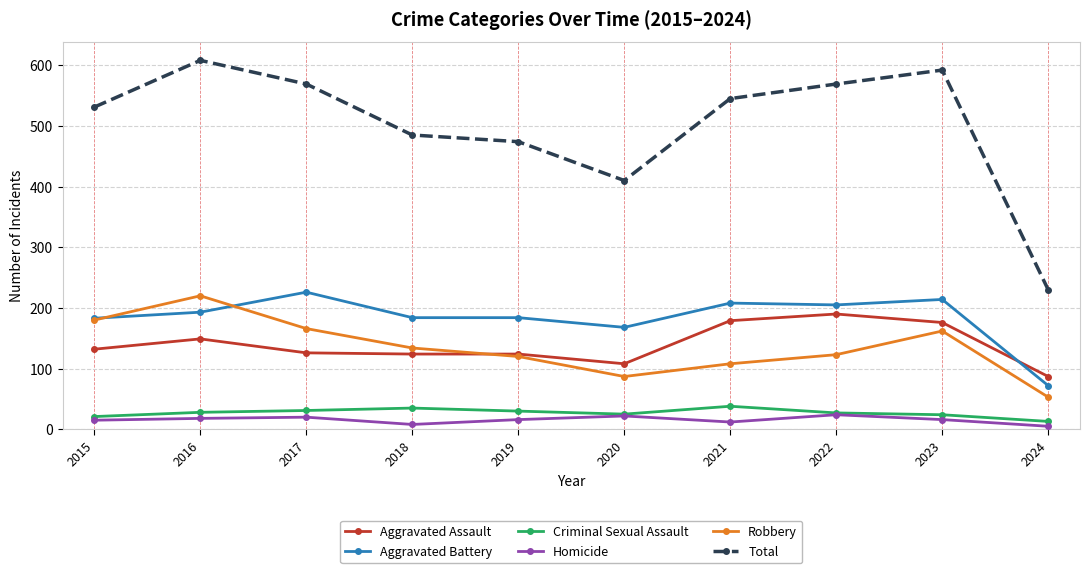

How many interior local peaks does the Robbery series have?

2